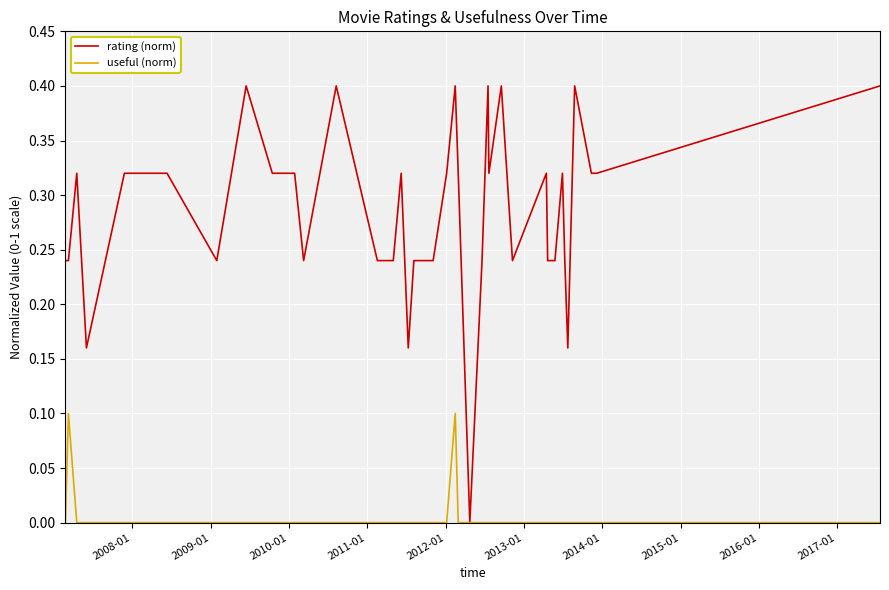

What is the greatest value displayed?

0.4